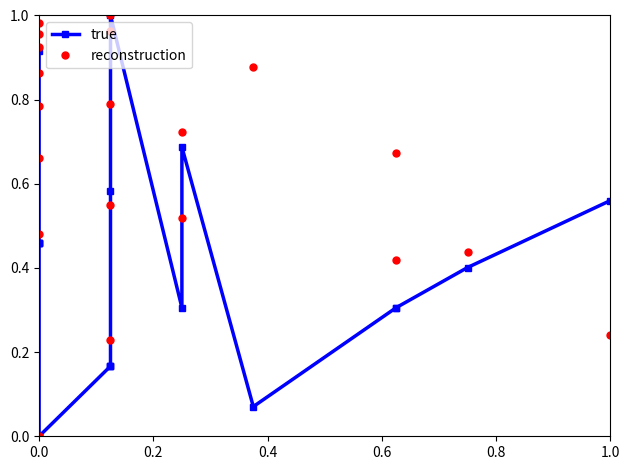

True or false: true has a value of 0.1 at 10.

False